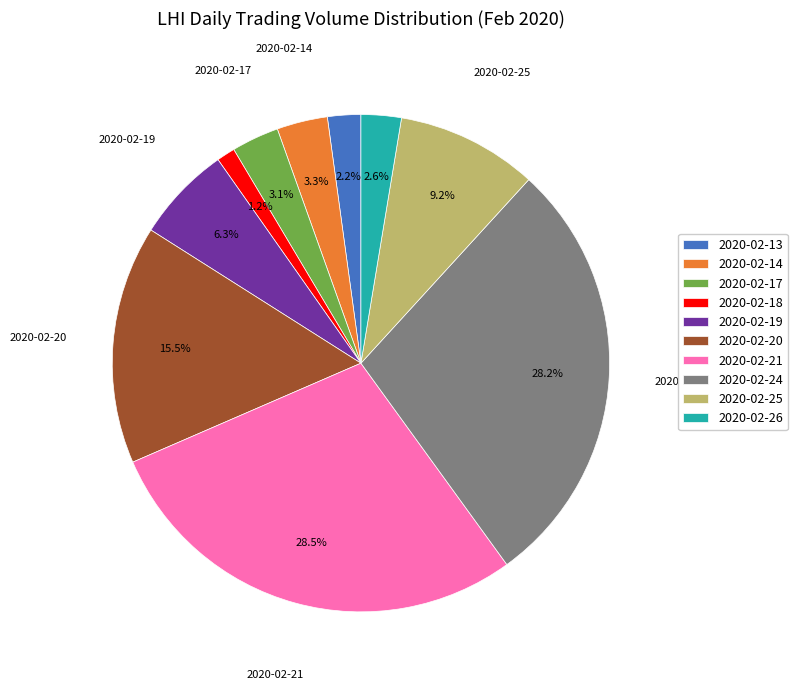

To the nearest percent, what is the difference between the 2020-02-24 and 2020-02-26 slice percentages?

26%